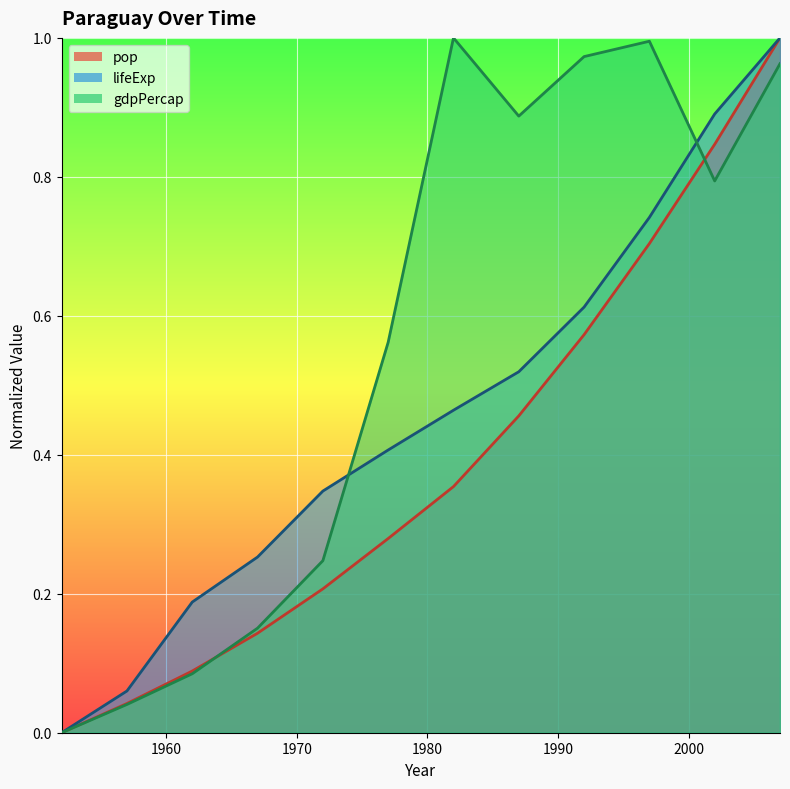

How many values in the pop series exceed 0?

11